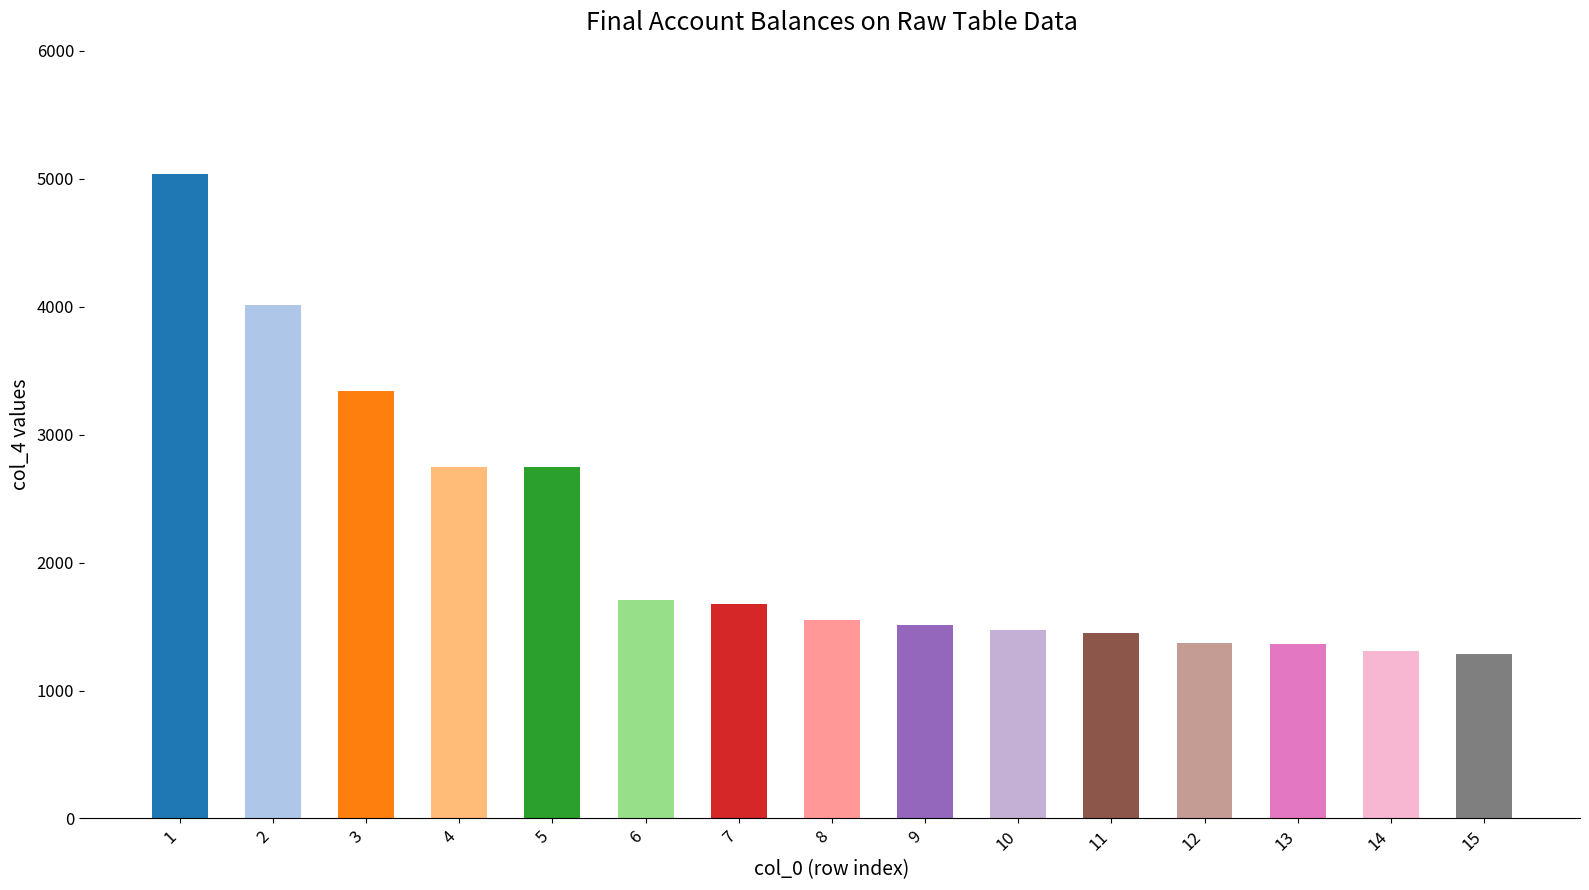

The chart shows a value of 1473 at 10. True or false?

True